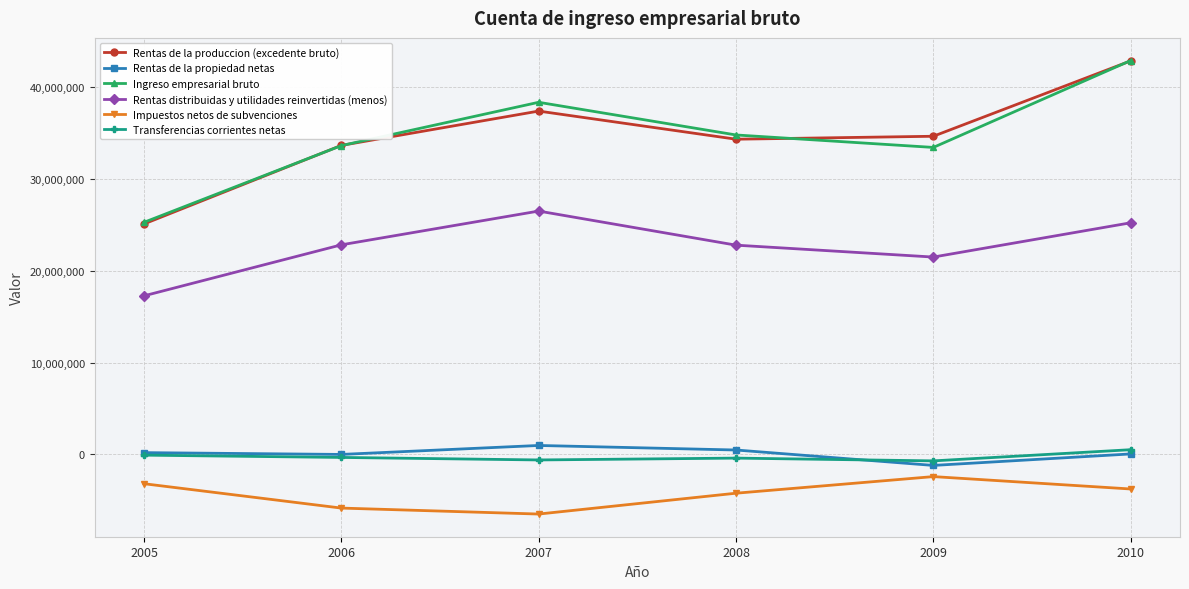

True or false: Rentas de la produccion (excedente bruto) has more than 1 points higher than both neighbors.

False